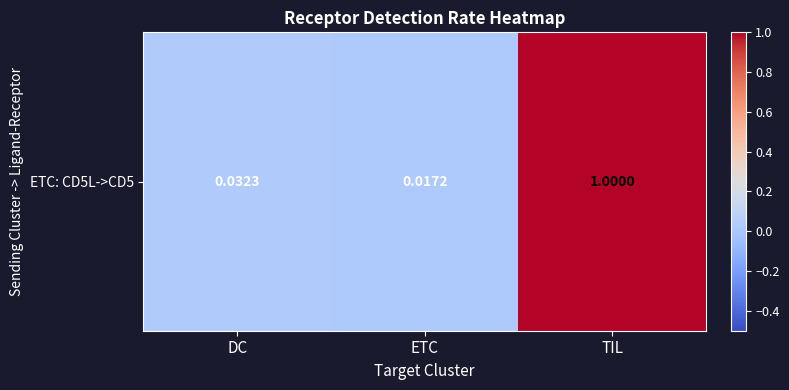

Is it true that the value at TIL is 1.0?

True